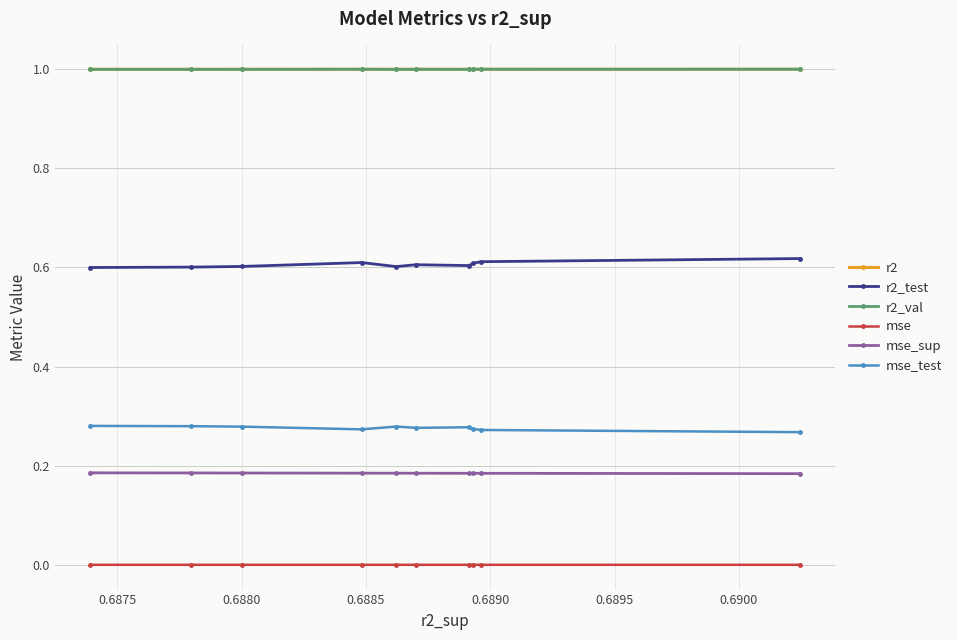

At how many categories does at least one series exceed 0?

10